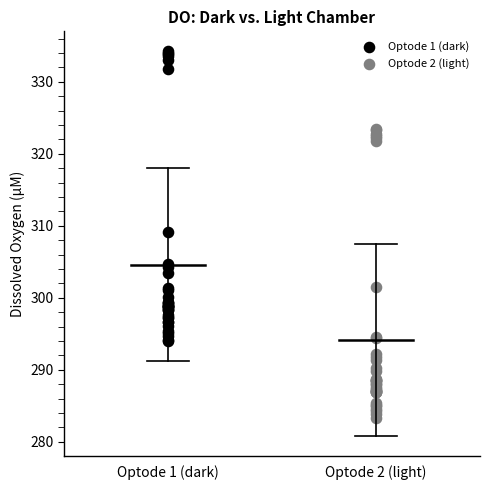

Which series contains the highest Y value?

Optode 1 (dark)